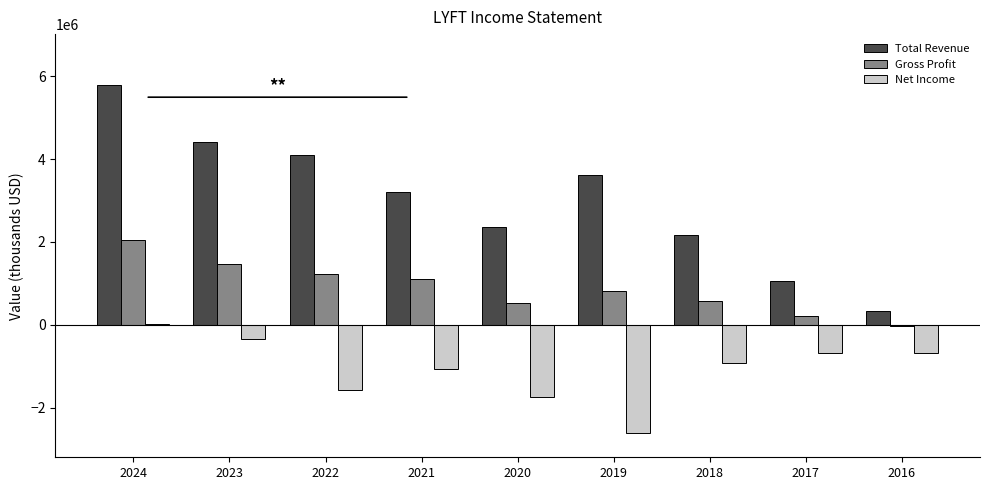

What is the greatest value displayed?

5786000